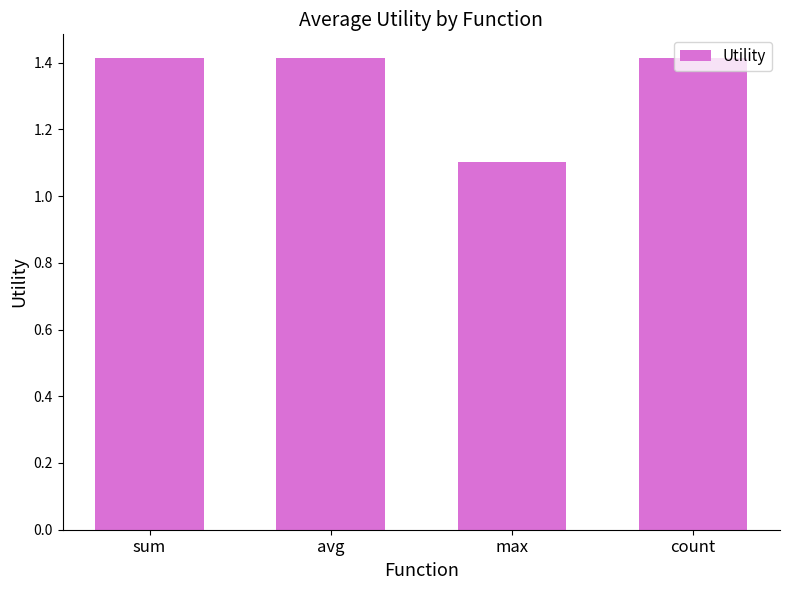

Approximately how many times larger is the value at sum compared to count?

1.0